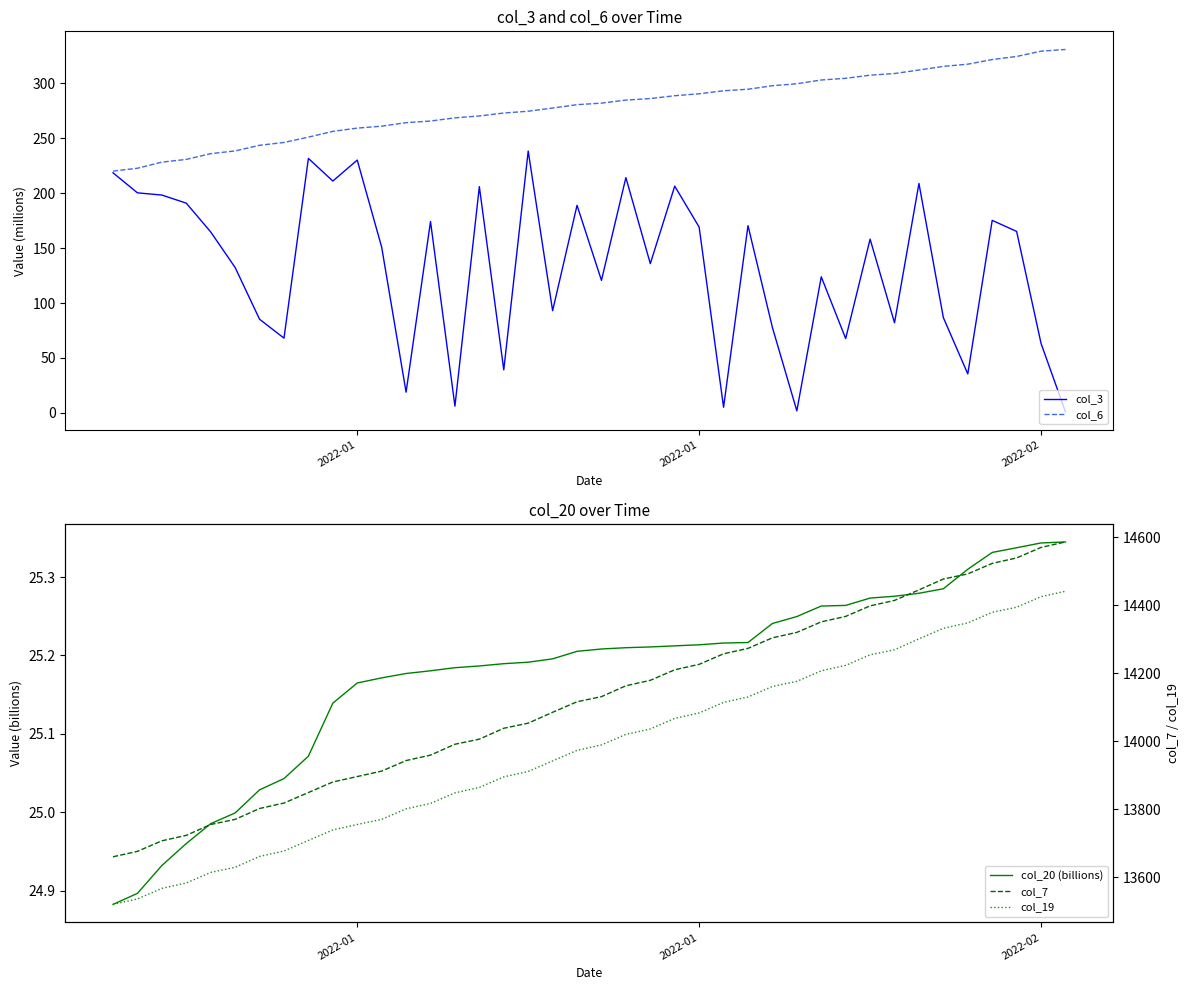

True or false: col_3 has a value of 169.1 at 2022-01.

True